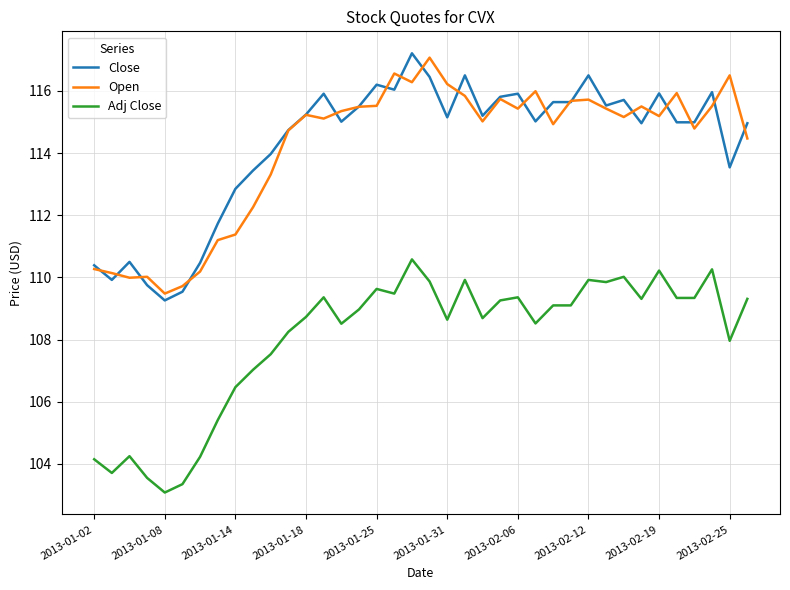

What is the minimum value shown in the chart?

103.1